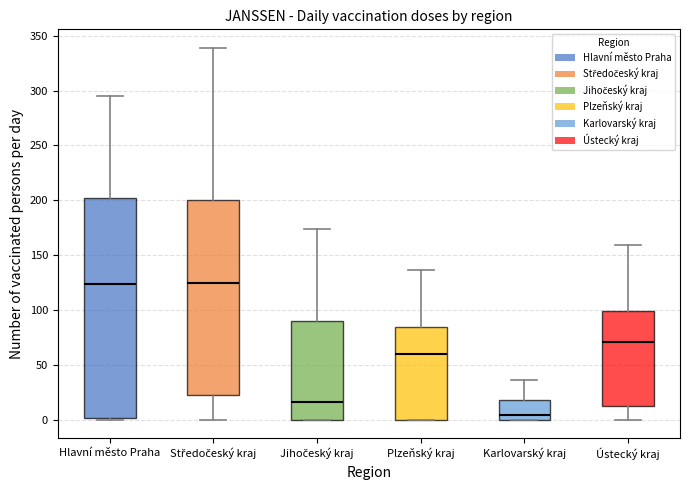

Reading left to right, transcribe this box plot: for each box, give where its median line is, the range the box spans, and where its two whiskers end, as read against the y-axis. The values are not printed on the chart, so give them approximately, as read against the axis.

Hlavní město Praha: median 125, box 0 to 200, whiskers 0 to 295
Středočeský kraj: median 125, box 20 to 200, whiskers 0 to 340
Jihočeský kraj: median 15, box 0 to 90, whiskers 0 to 175
Plzeňský kraj: median 60, box 0 to 85, whiskers 0 to 135
Karlovarský kraj: median 5, box 0 to 20, whiskers 0 to 35
Ústecký kraj: median 70, box 10 to 100, whiskers 0 to 160